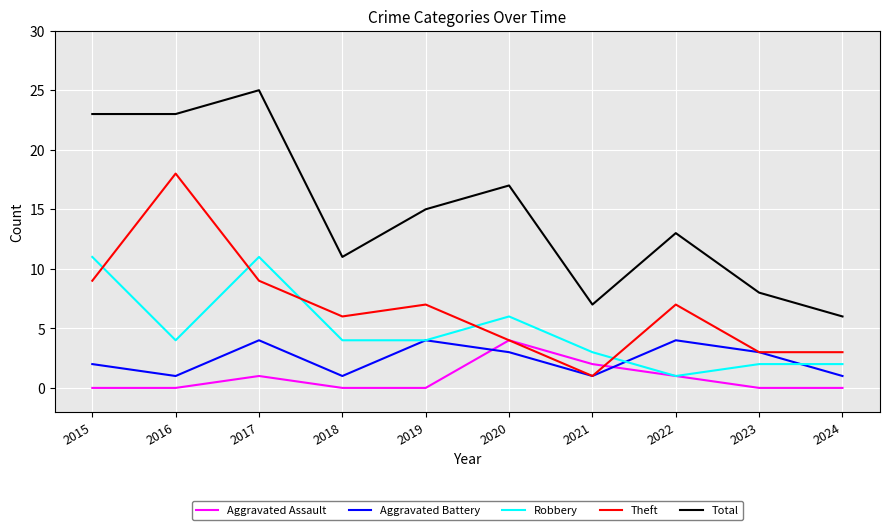

At 2015, list the series in order from largest to smallest.

Total, Robbery, Theft, Aggravated Battery, Aggravated Assault